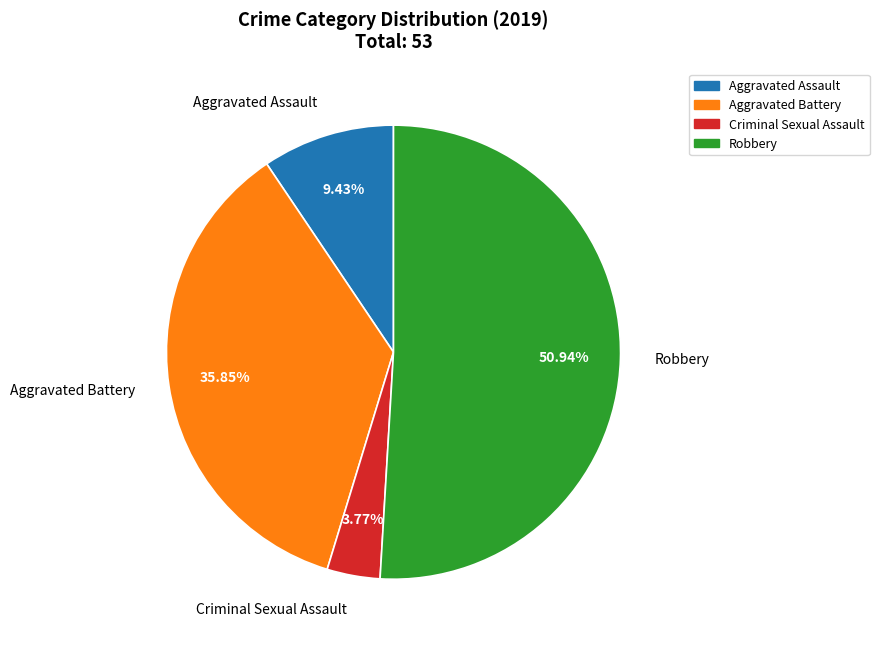

Is there any slice that represents more than half of the pie?

Yes